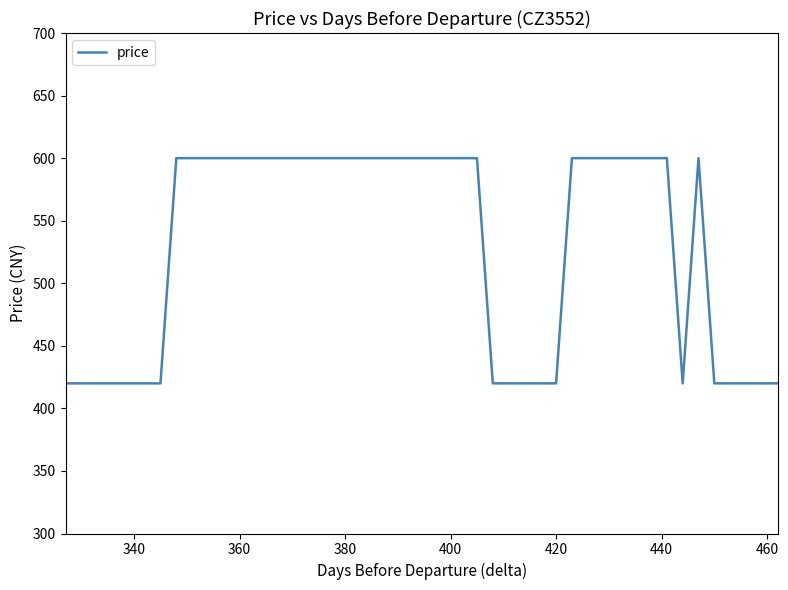

What is the difference between the maximum and minimum values?

180